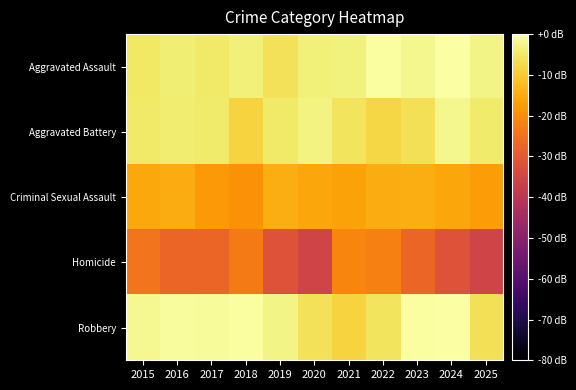

Which series has the largest total across all categories?

Robbery